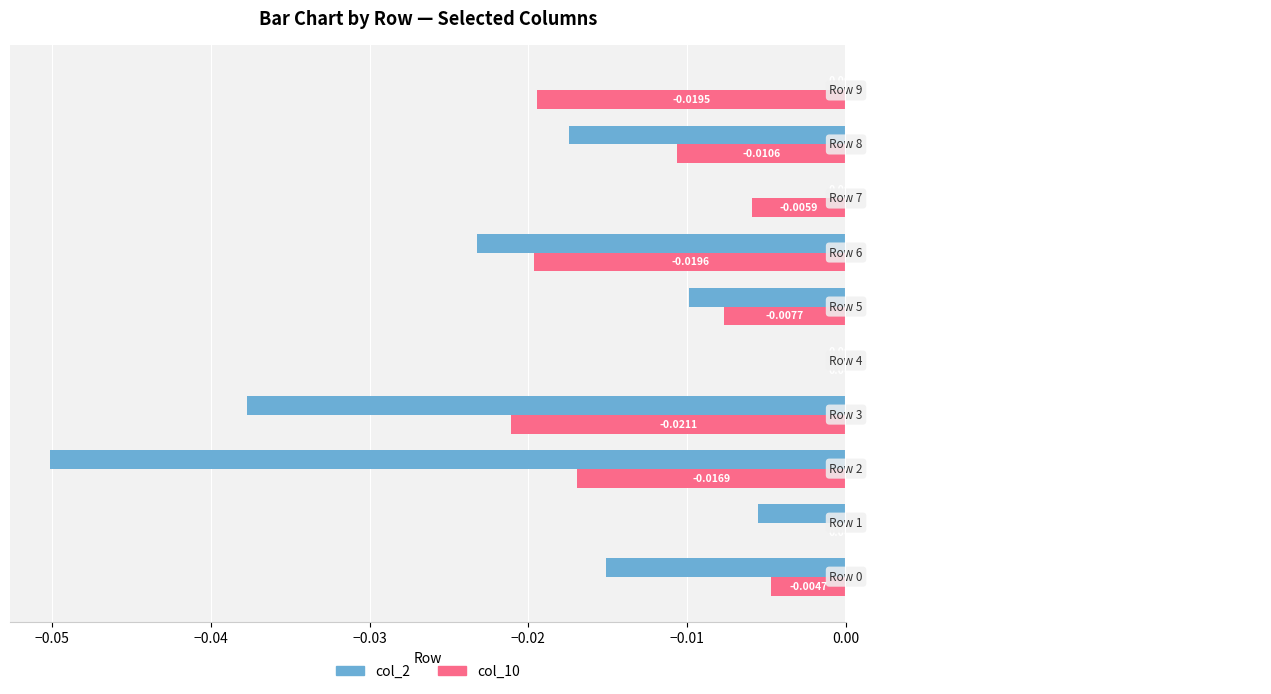

Which series has the largest total across all categories?

col_10